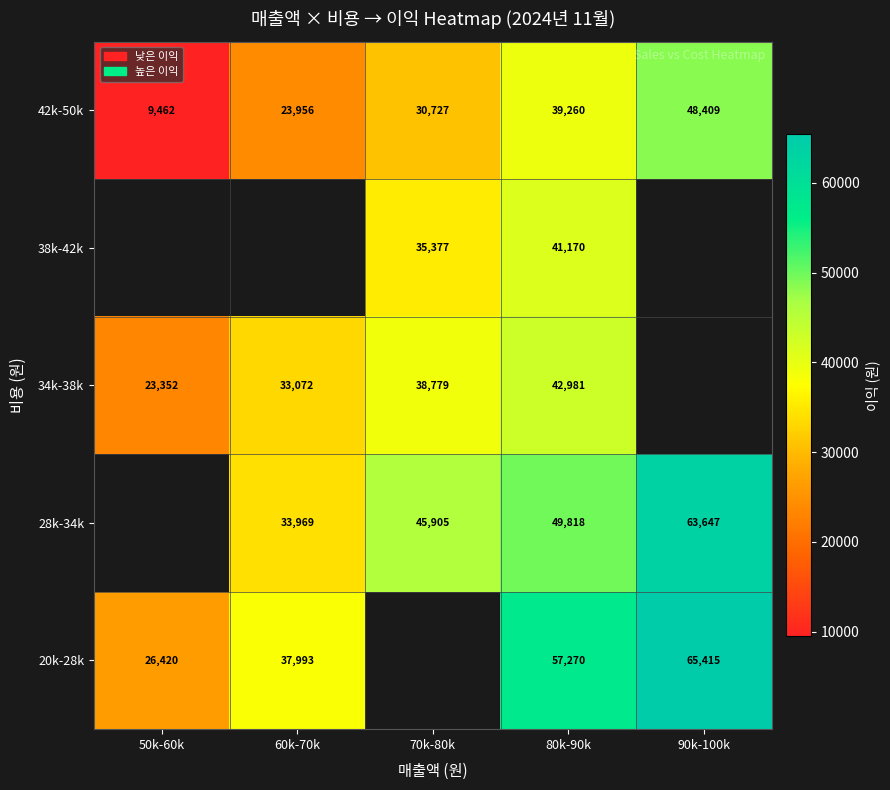

What is the spread (max minus min) of values at 60k-70k?

14037.5